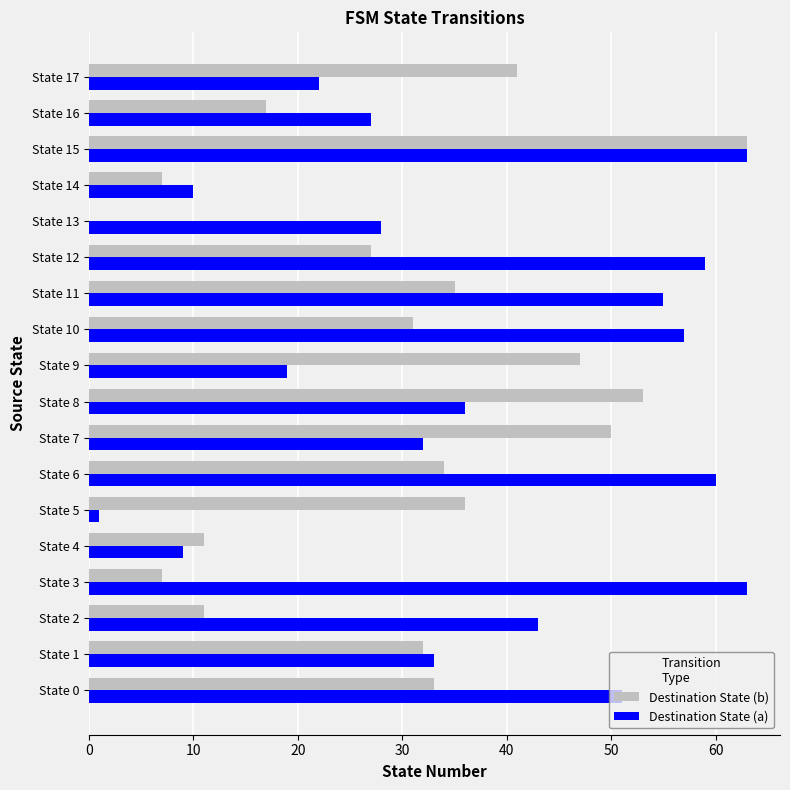

Between State 9 and State 12, which series saw the biggest shift?

Destination State (a)